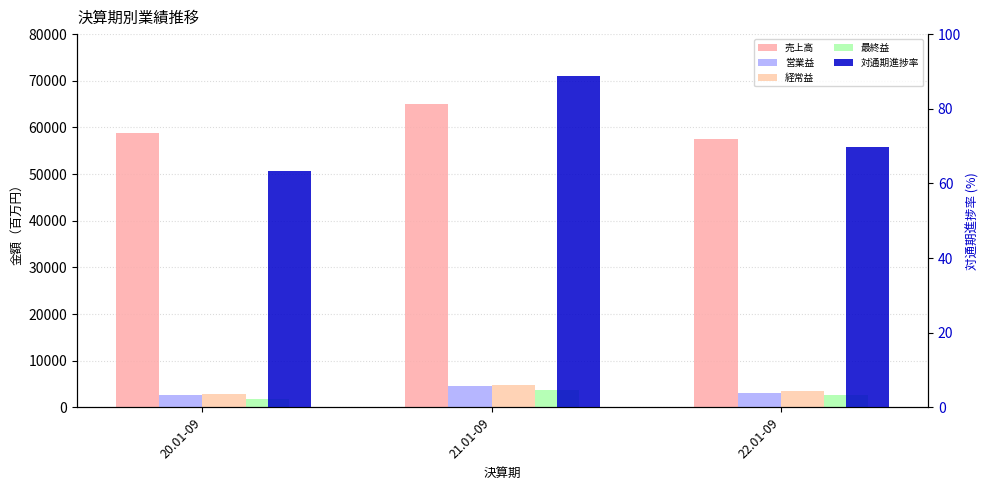

Is it true that 対通期進捗率 equals 63.4 at 20.01-09?

True